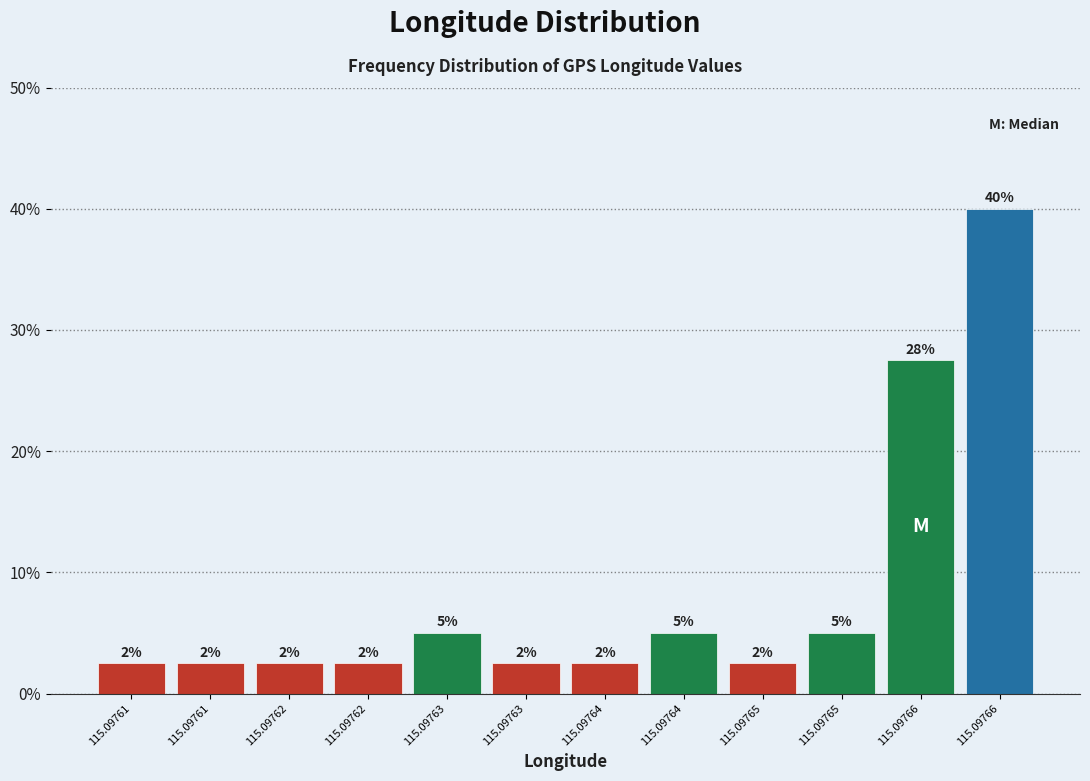

How many bars are there in total?

12